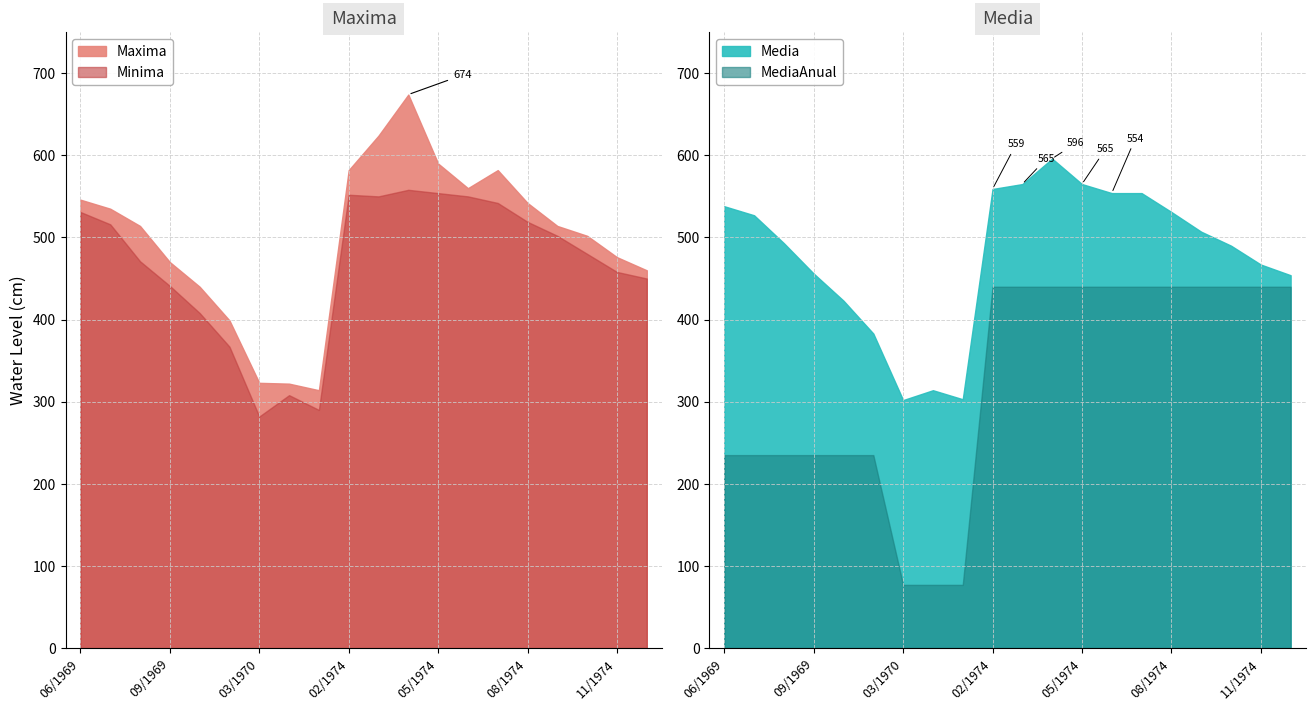

What is the label of the 11th point from the right?

02/1974